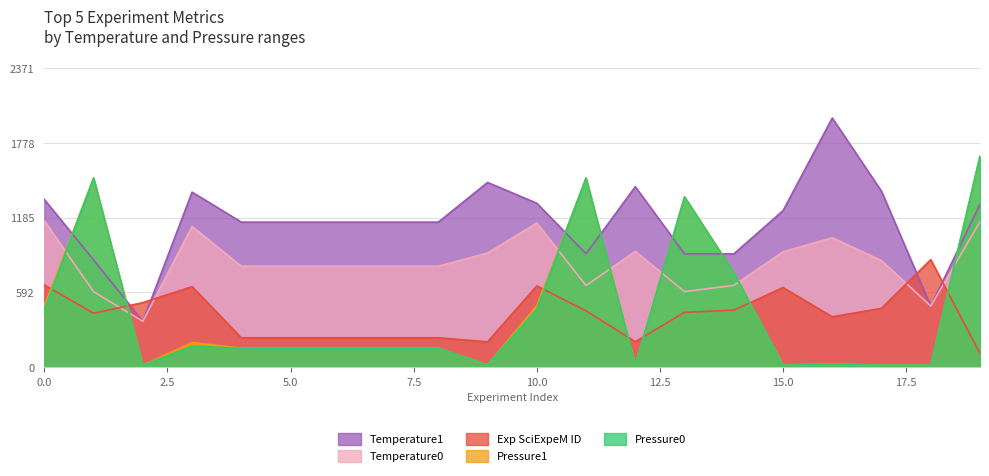

What is the total value across all series at 1?

4874.5